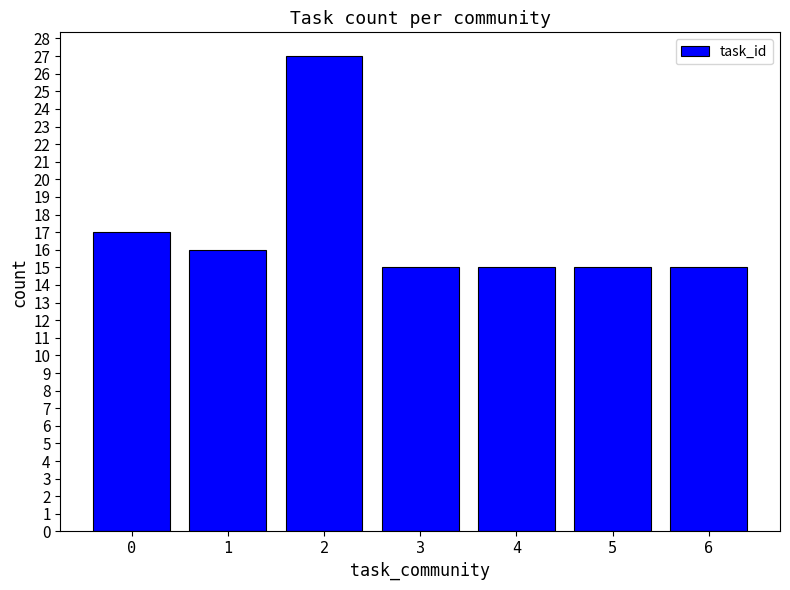

How many bars are there in total?

7